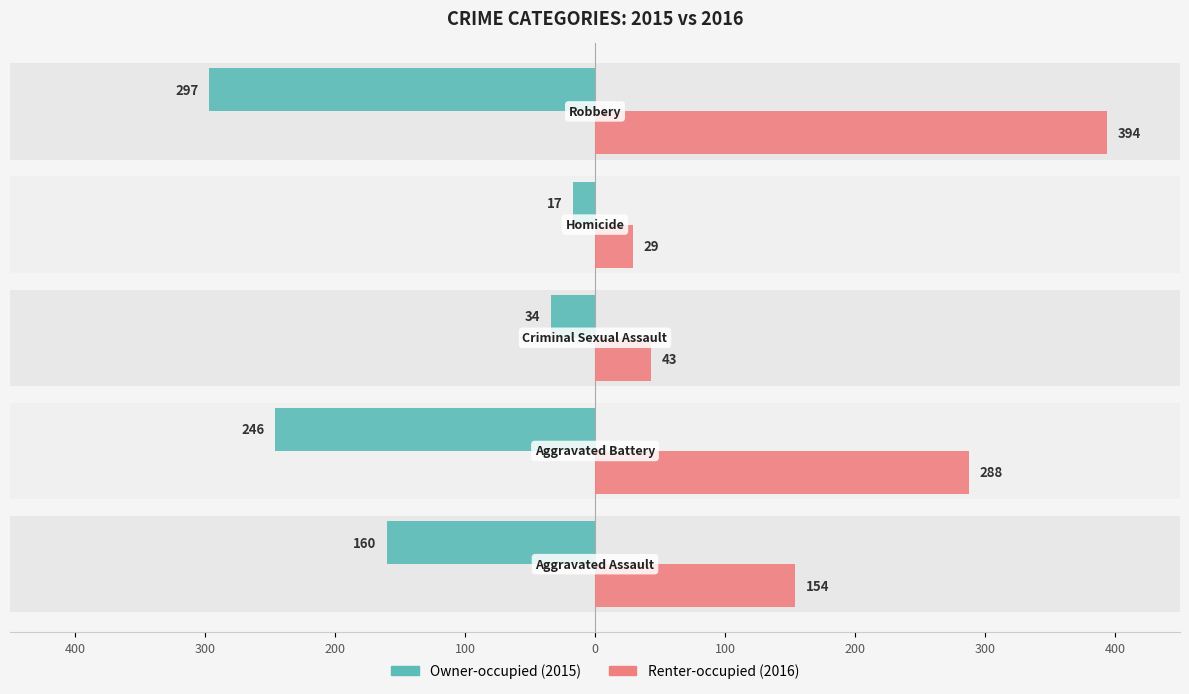

How many categories are shown in the chart?

5